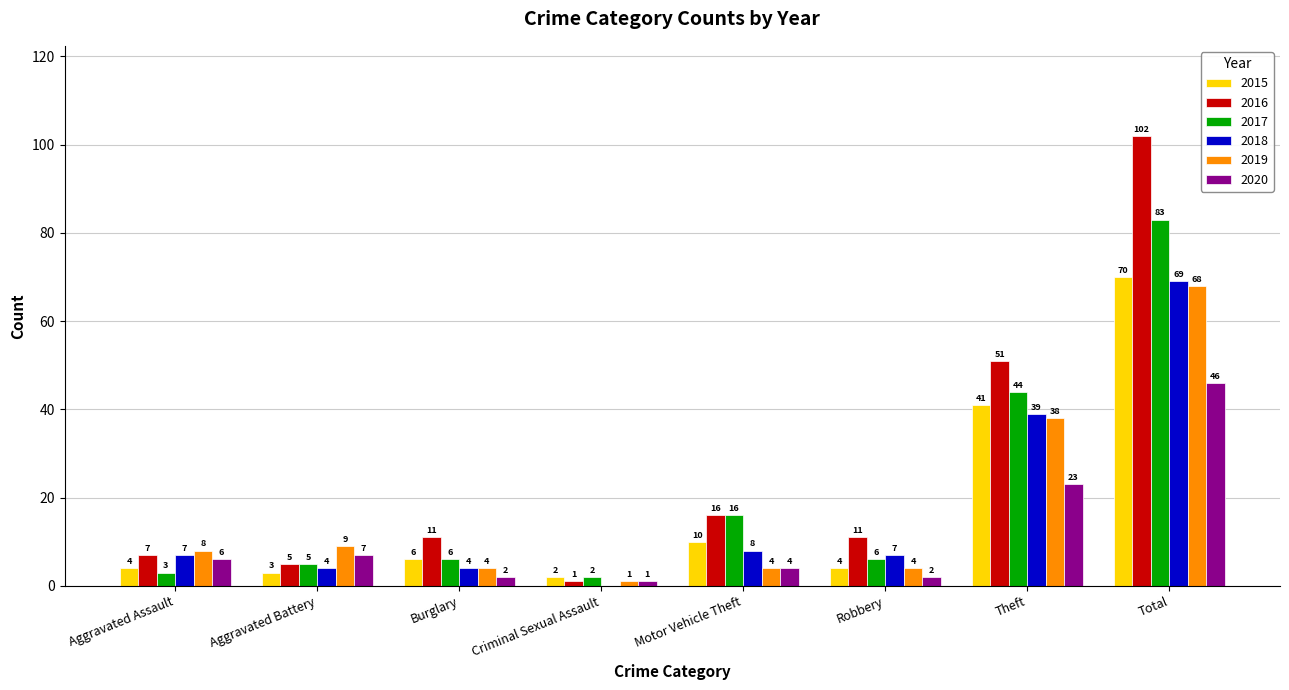

At which label is 2015 closest to 36?

Theft